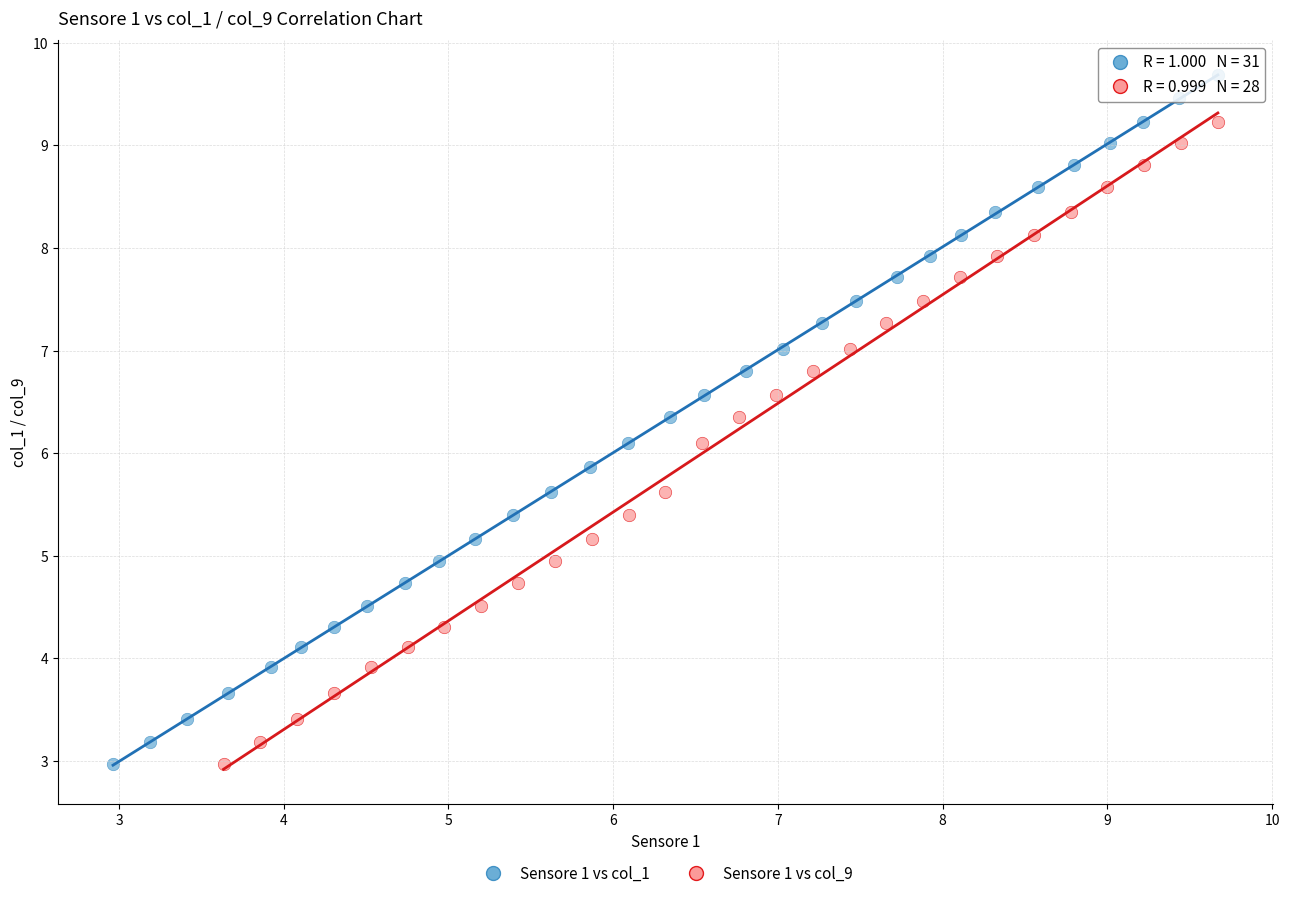

Which series reaches the maximum Y coordinate?

Sensore 1 vs col_1